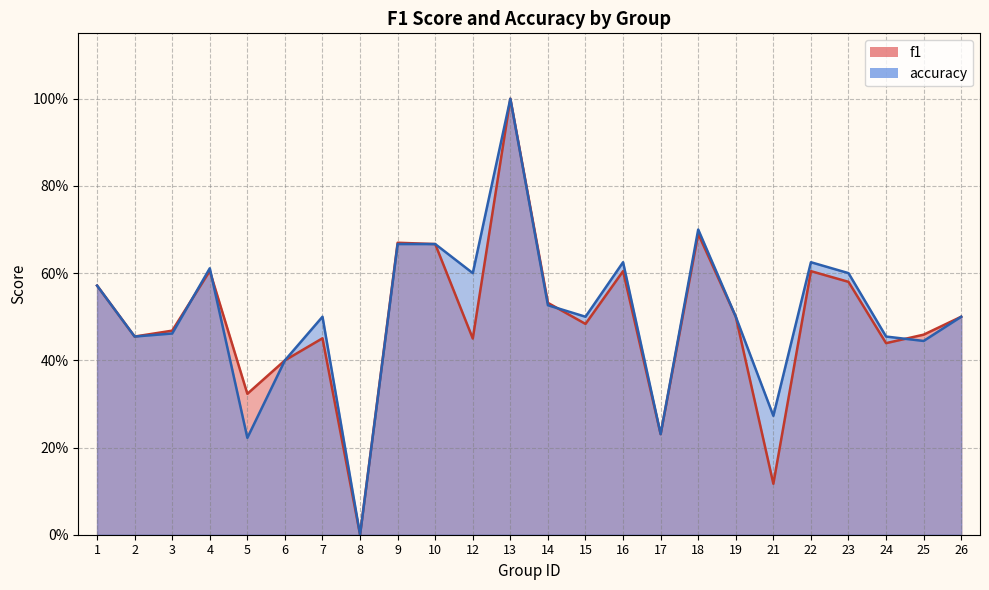

True or false: f1 and accuracy intersect in this chart.

True